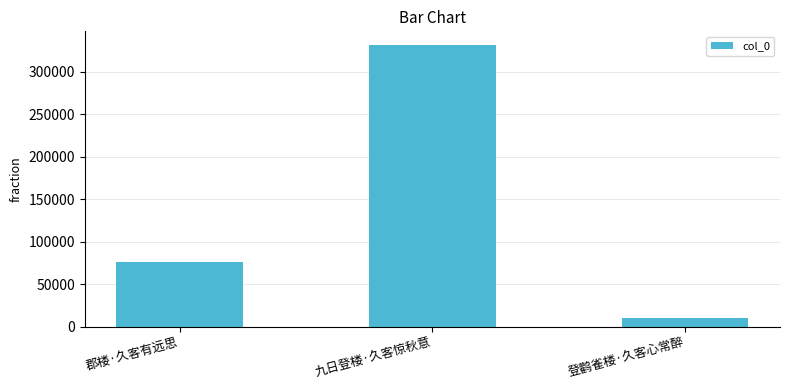

What is the change in value from 九日登楼·久客惊秋意 to 登鹳雀楼·久客心常醉?

-320161